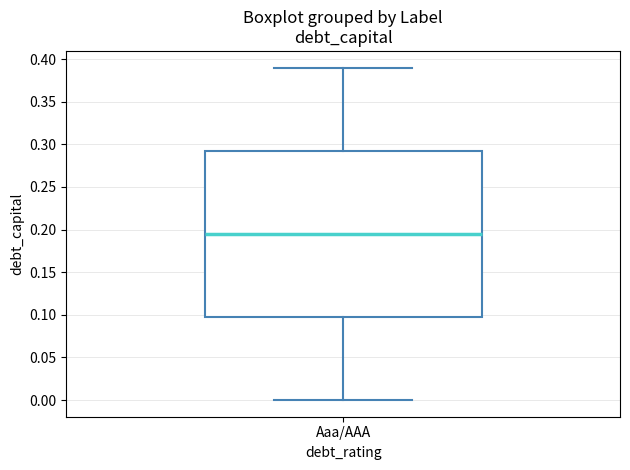

Transcribe this box plot: give where the median line is, the range the box spans, and where the two whiskers end, as read against the y-axis. The values are not printed on the chart, so give them approximately, as read against the axis.

median 0.195, box 0.100 to 0.295, whiskers 0.000 to 0.390